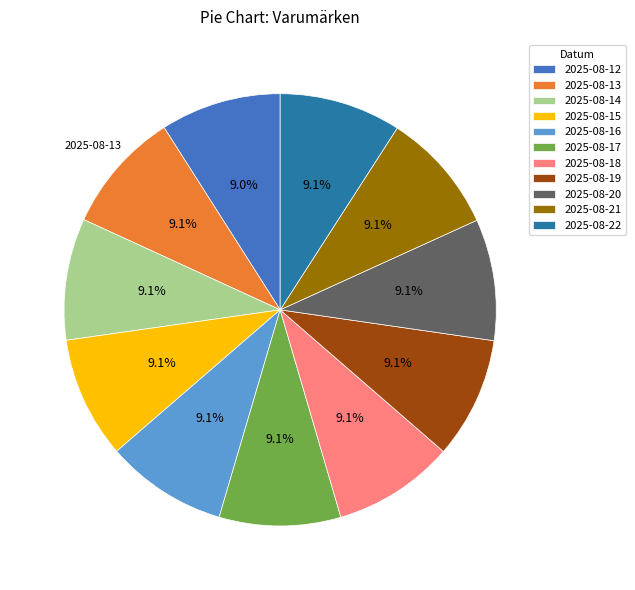

Approximately how many times larger is the value at 2025-08-18 compared to 2025-08-17?

1.0